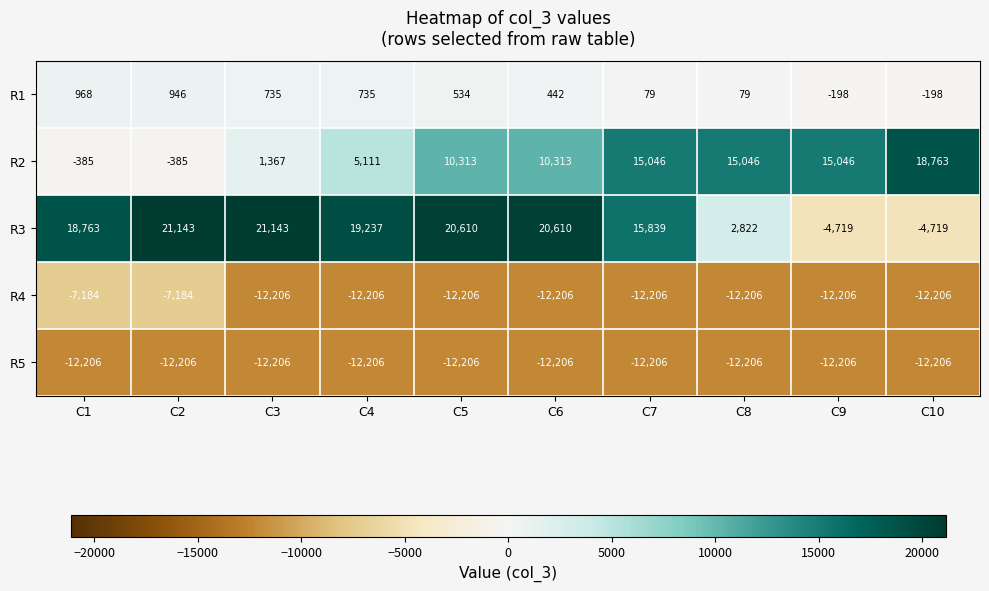

How many data points in R3 are less than 19237?

5